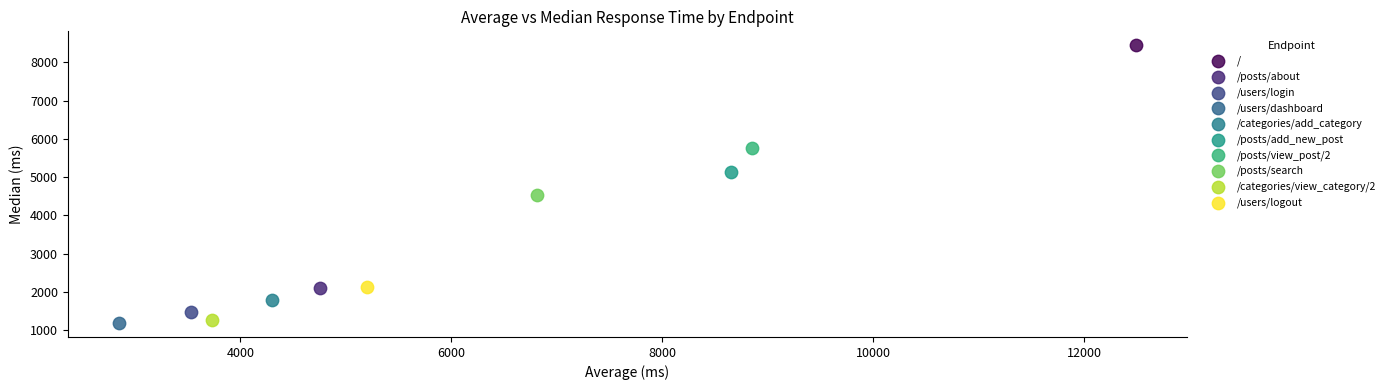

What are all the series names shown in the legend?

/, /posts/about, /users/login, /users/dashboard, /categories/add_category, /posts/add_new_post, /posts/view_post/2, /posts/search, /categories/view_category/2, /users/logout